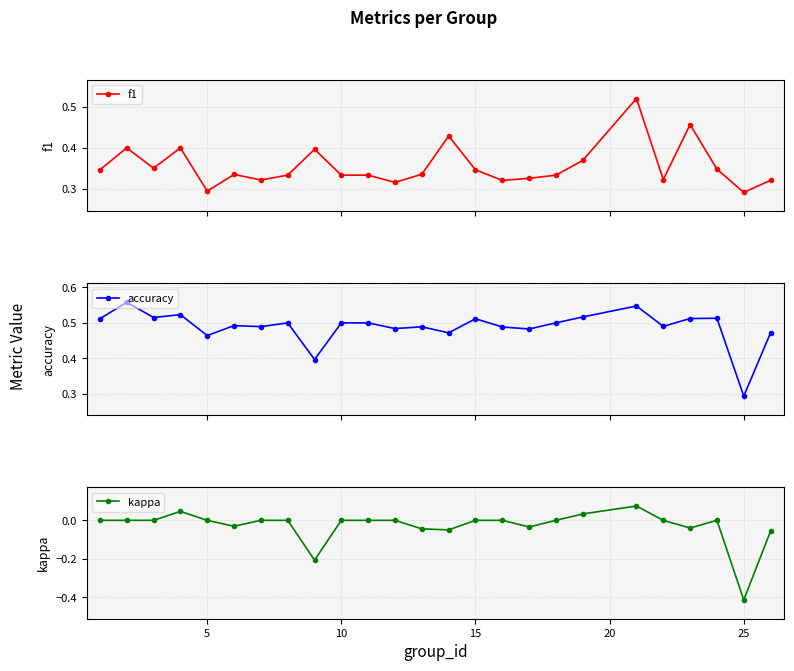

What is the difference between the second highest and second lowest values in the f1 series?

0.2